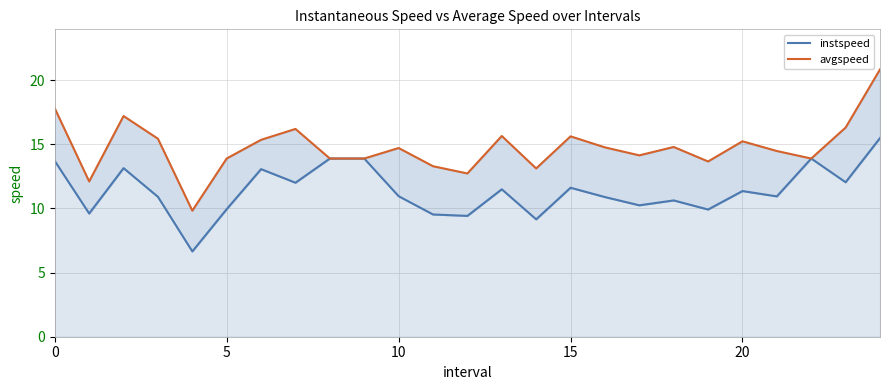

How many interior local peaks does the avgspeed series have?

7